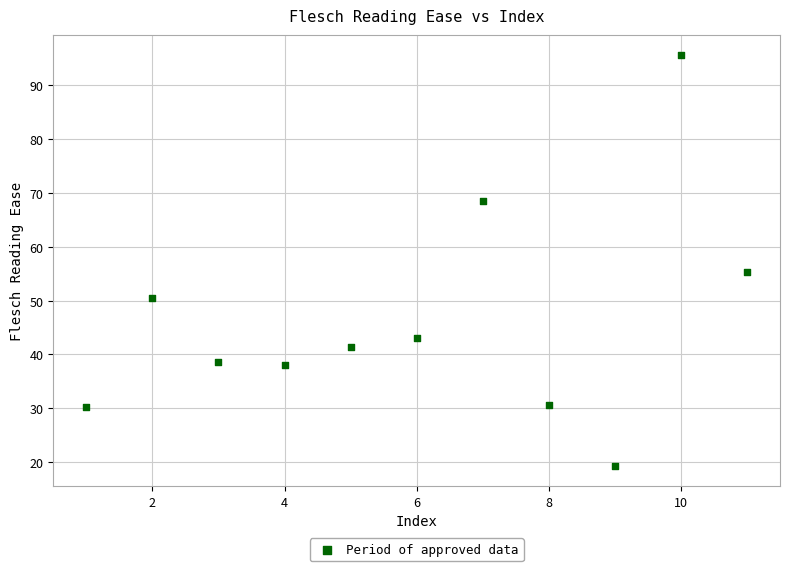

What is the average X value?

6.0